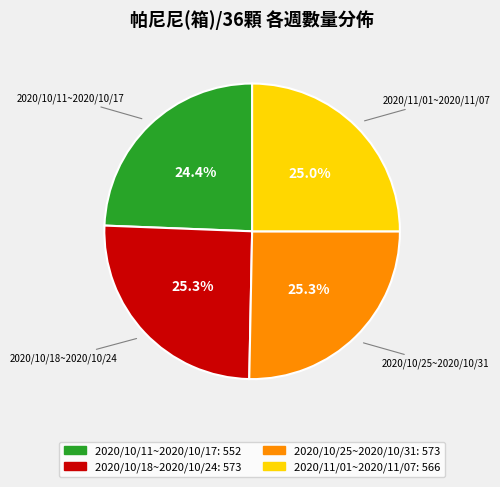

What is the total percentage of 2020/11/01~2020/11/07 and 2020/10/25~2020/10/31?

50.3%